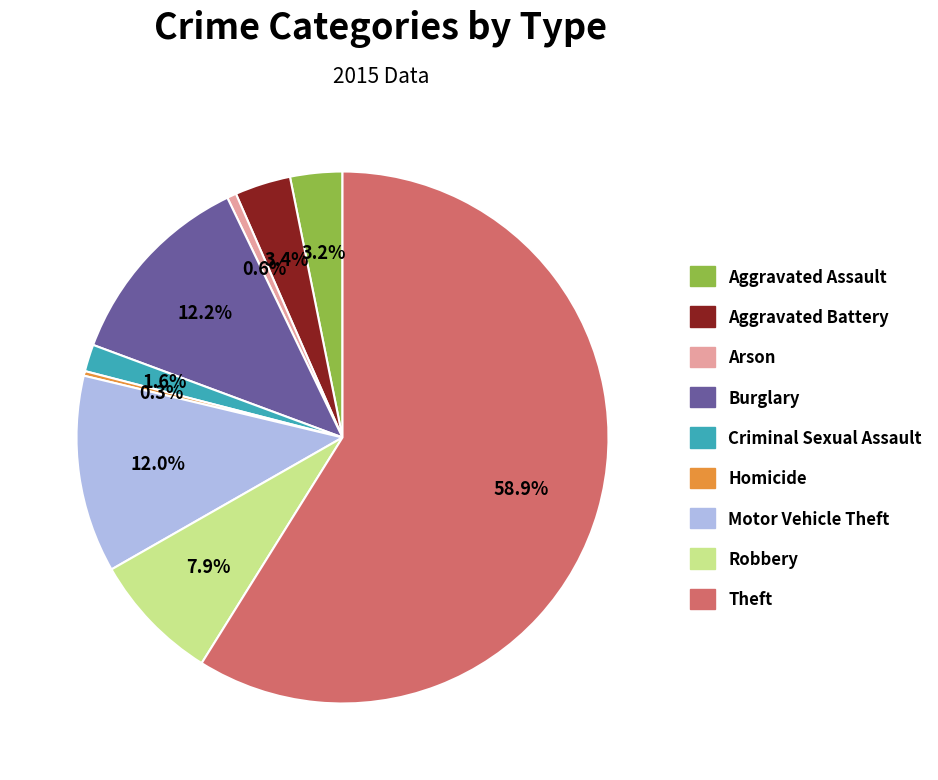

What is the largest slice in the pie chart?

Theft